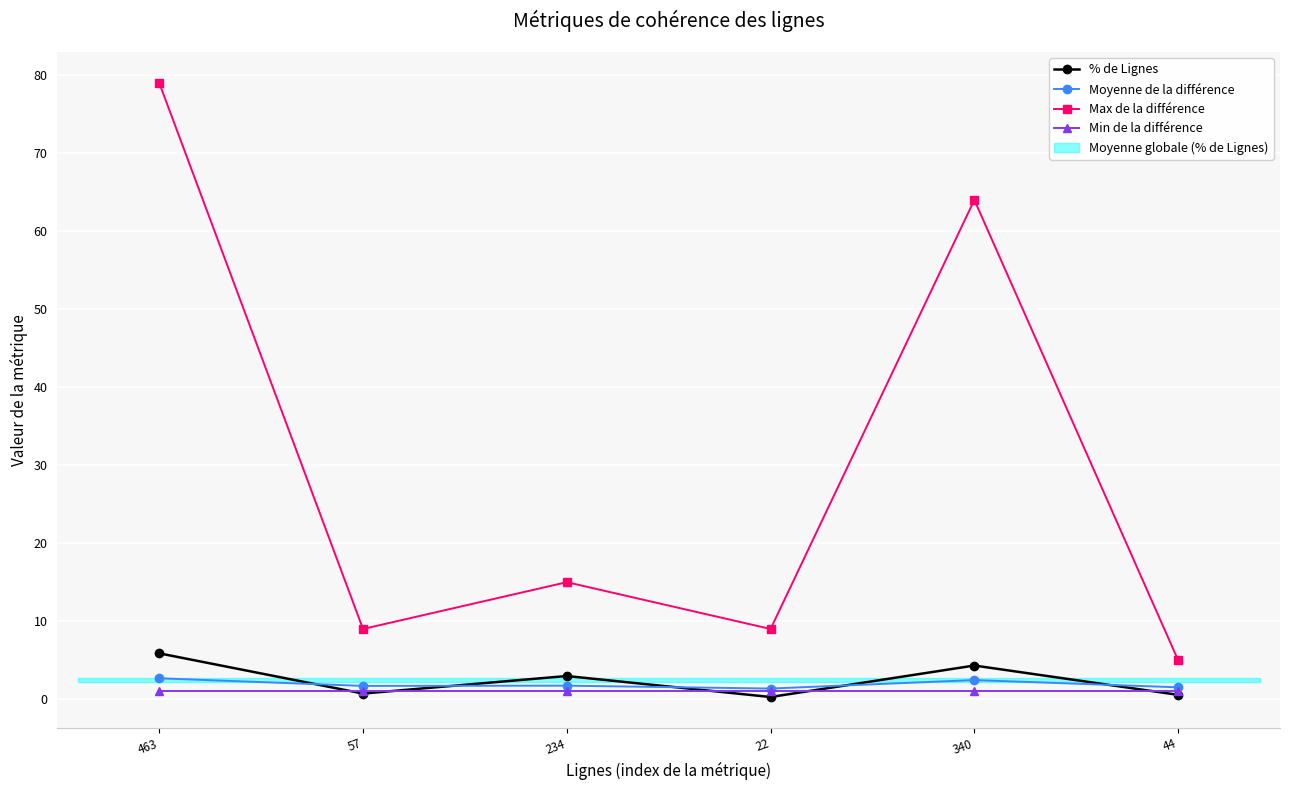

Reading left to right, list all the values displayed in this chart.

% de Lignes: 463=5.9	57=0.7	234=3.0	22=0.3	340=4.3	44=0.6
Moyenne de la différence: 463=2.7	57=1.7	234=1.7	22=1.4	340=2.5	44=1.5
Max de la différence: 463=79.0	57=9.0	234=15.0	22=9.0	340=64.0	44=5.0
Min de la différence: 463=1.0	57=1.0	234=1.0	22=1.0	340=1.0	44=1.0